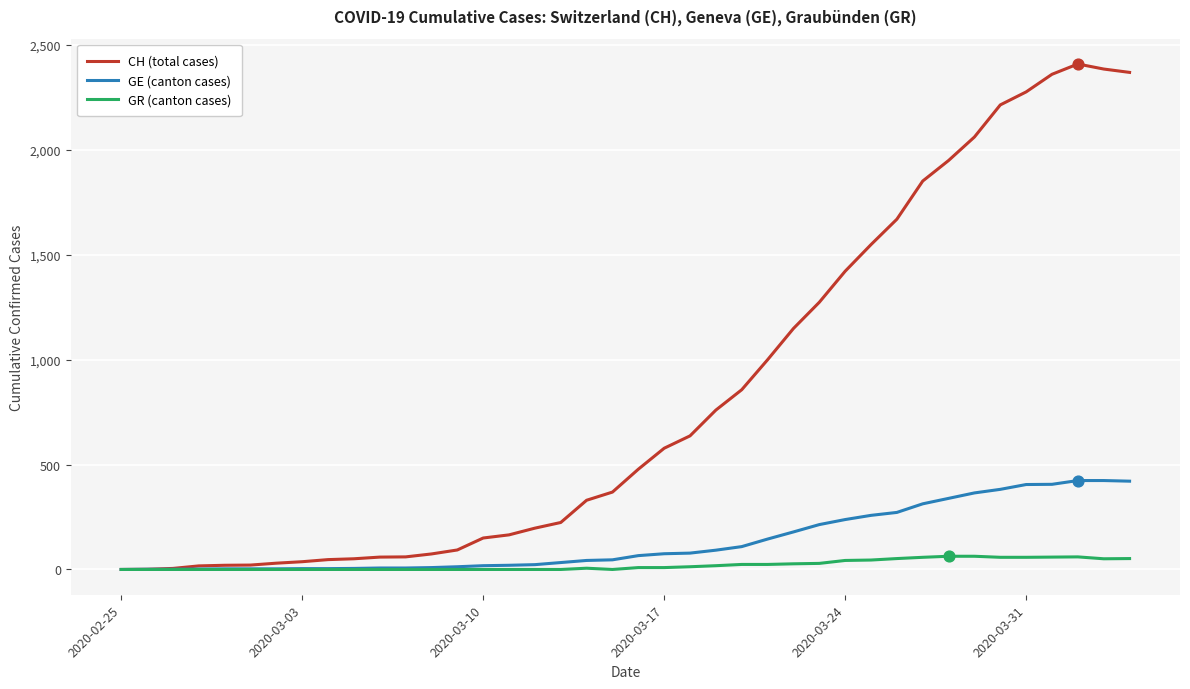

Which series has the widest spread of values?

CH (total cases)